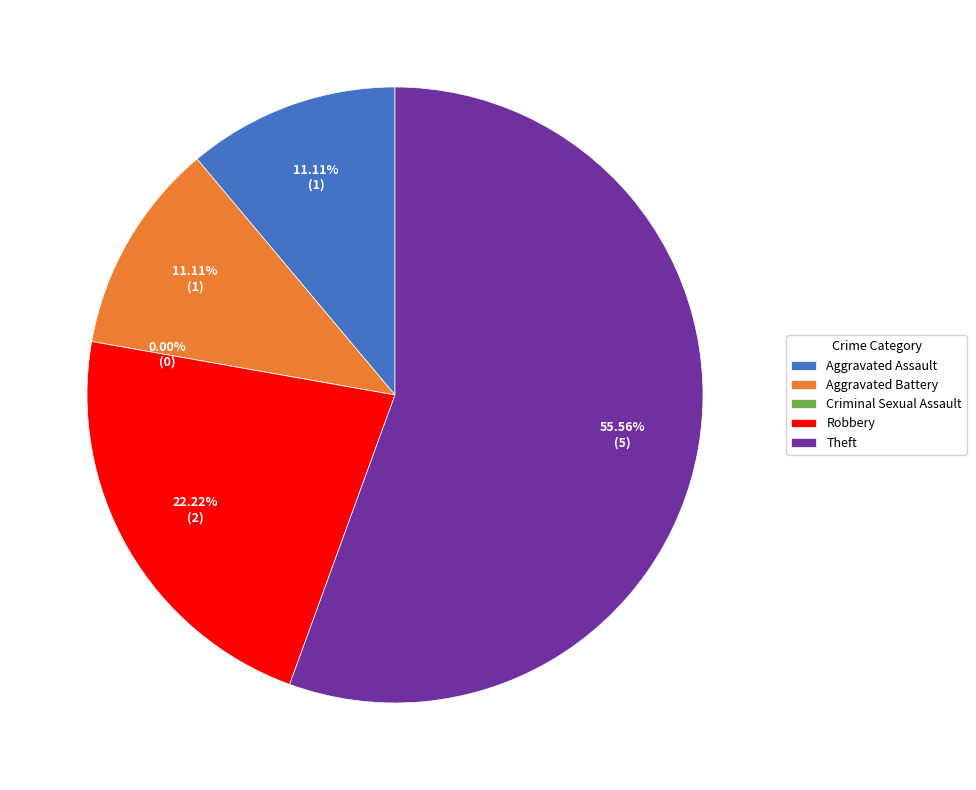

What is the largest slice in the pie chart?

Theft